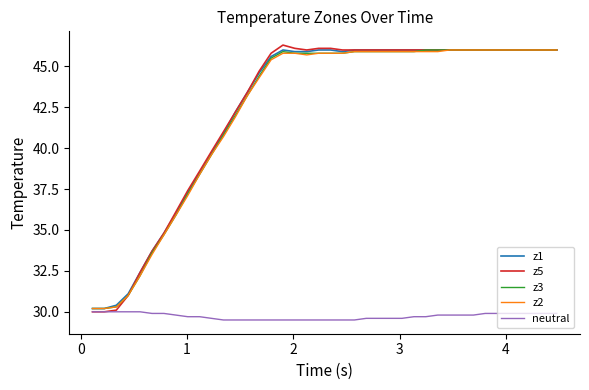

Which series has the largest range (max minus min)?

z5